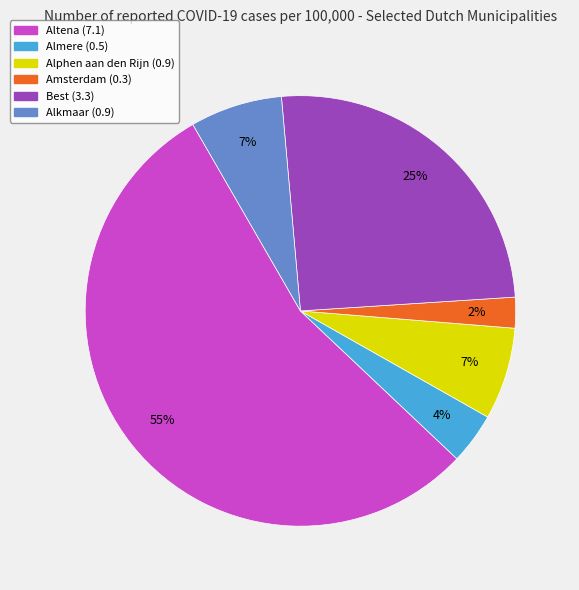

Do Alphen aan den Rijn and Best together represent more than half of the pie?

No